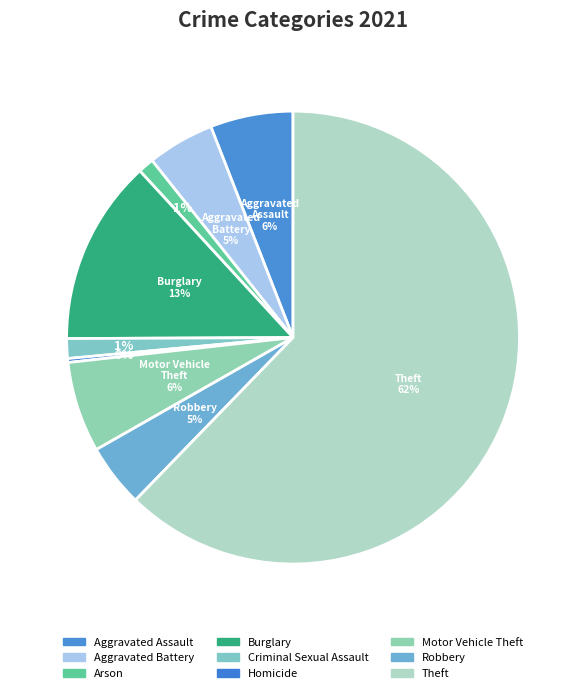

How many slices are in this pie chart?

9